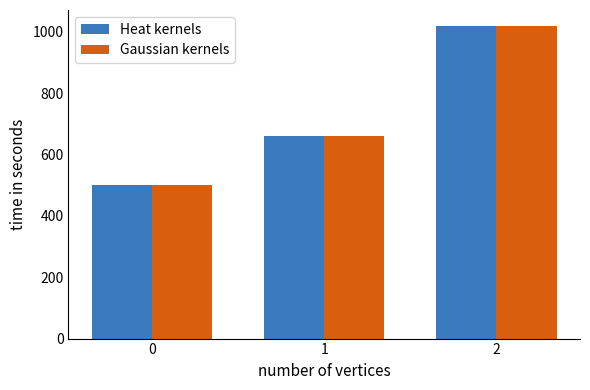

Is the value of Gaussian kernels at 2 greater than the value of Heat kernels at 0?

Yes